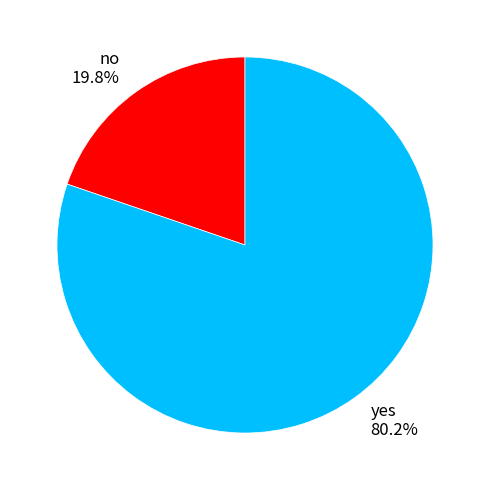

To the nearest percent, what percentage of the pie is no?

20%